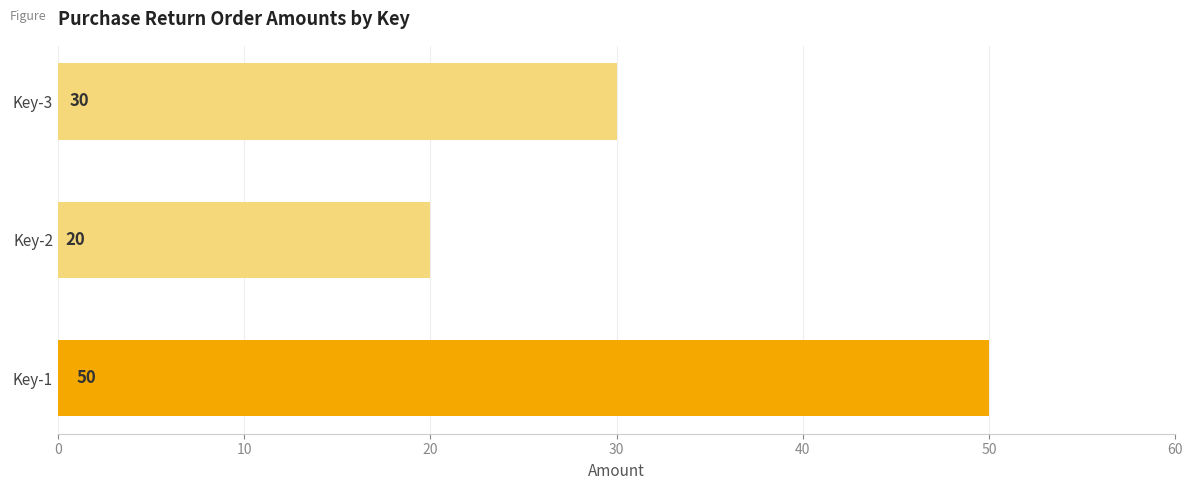

Which has a higher value, Key-2 or Key-3?

Key-3